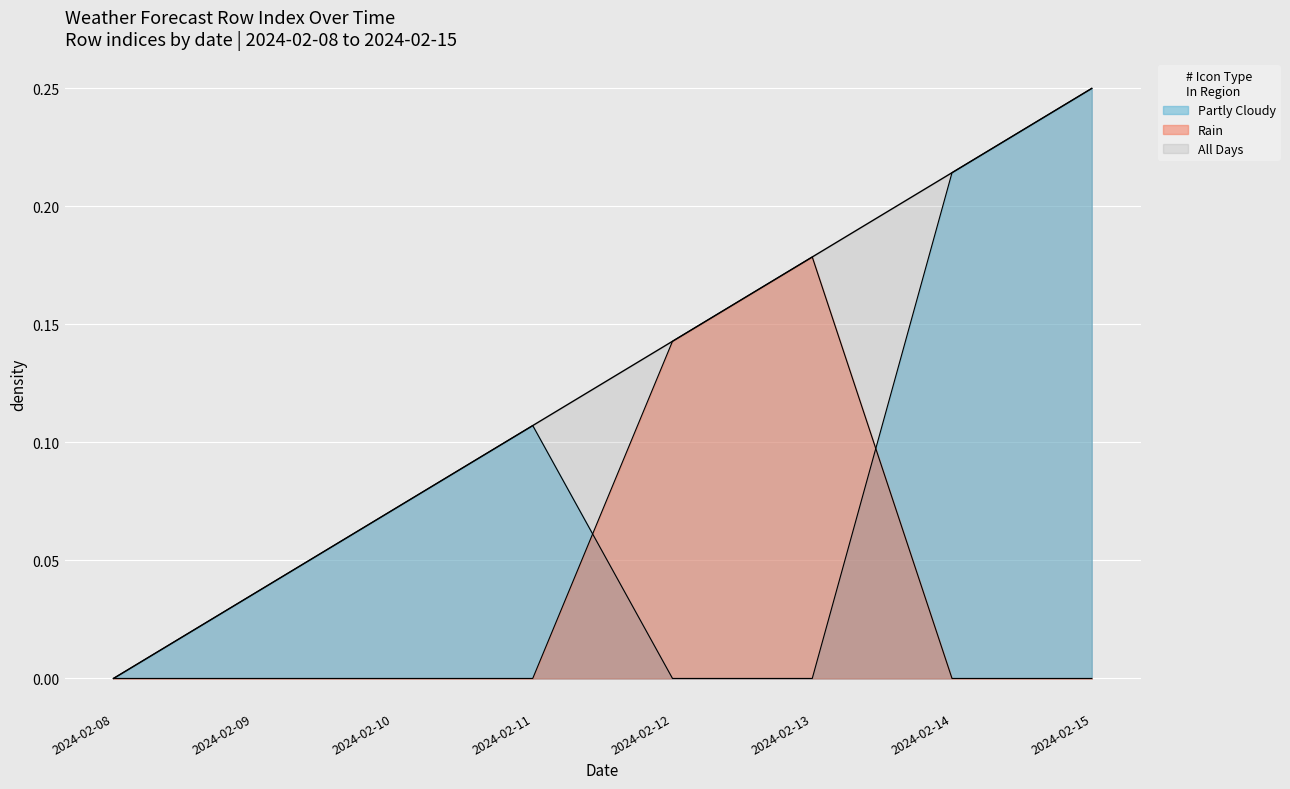

Which series has the largest total across all categories?

All Days